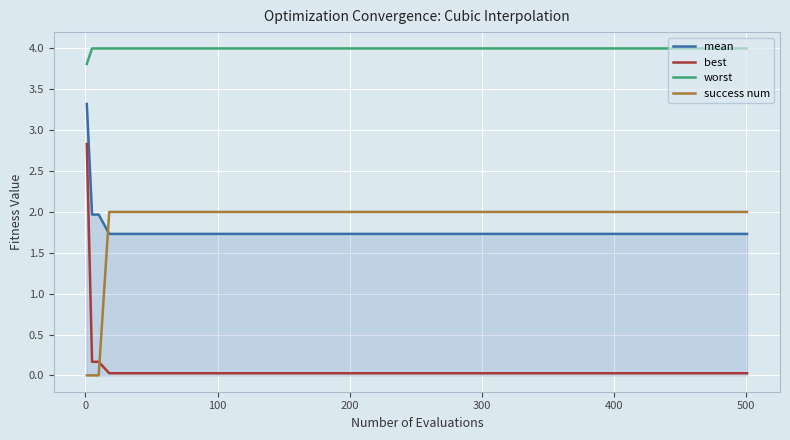

Rank the series by their maximum value, from lowest to highest.

success num, best, mean, worst